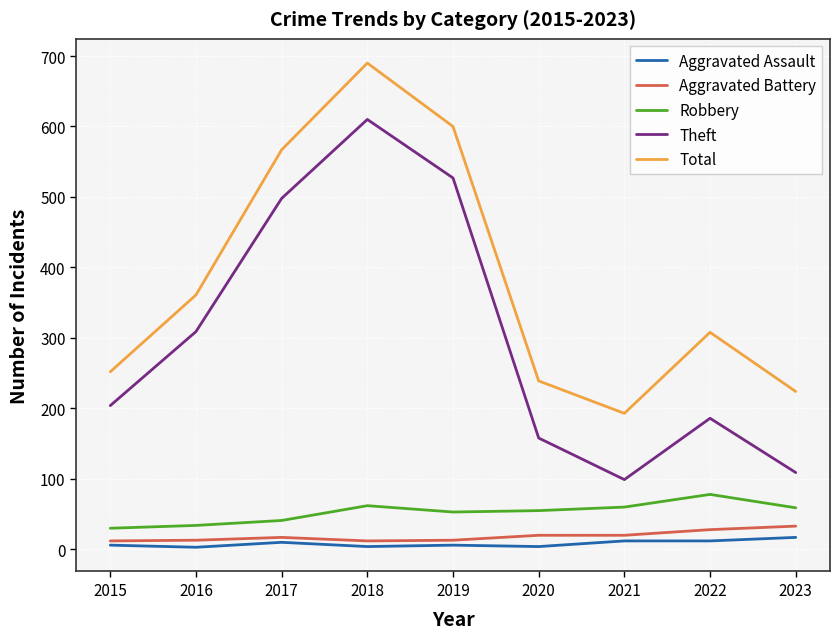

True or false: Robbery and Aggravated Battery intersect in this chart.

False